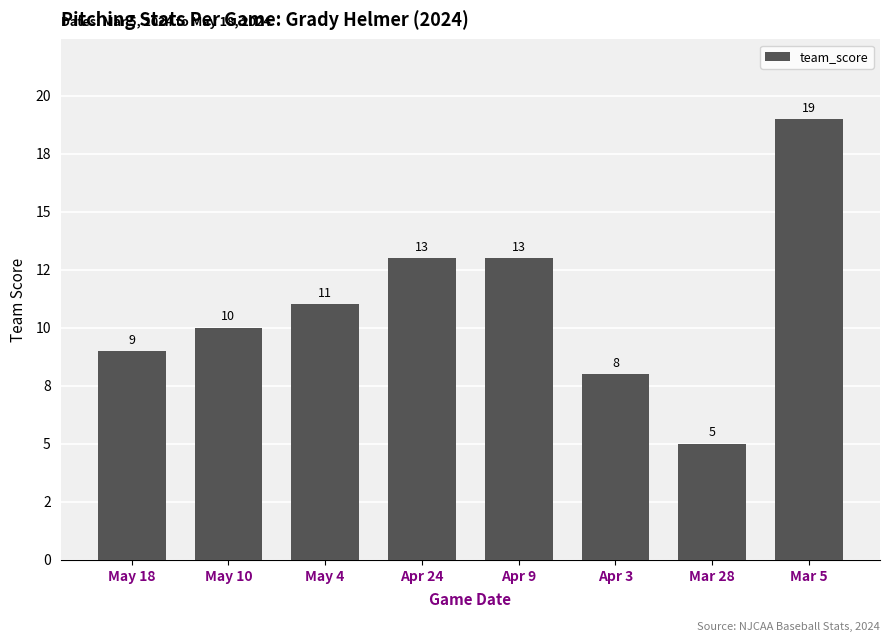

Read the value at May 4, to the nearest 10.

10